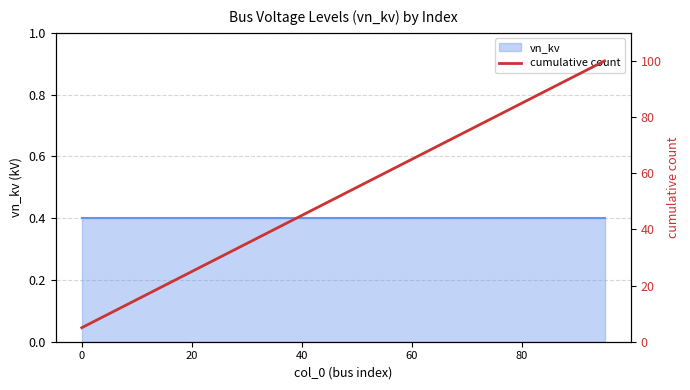

The value at 7 is 15. True or false?

False